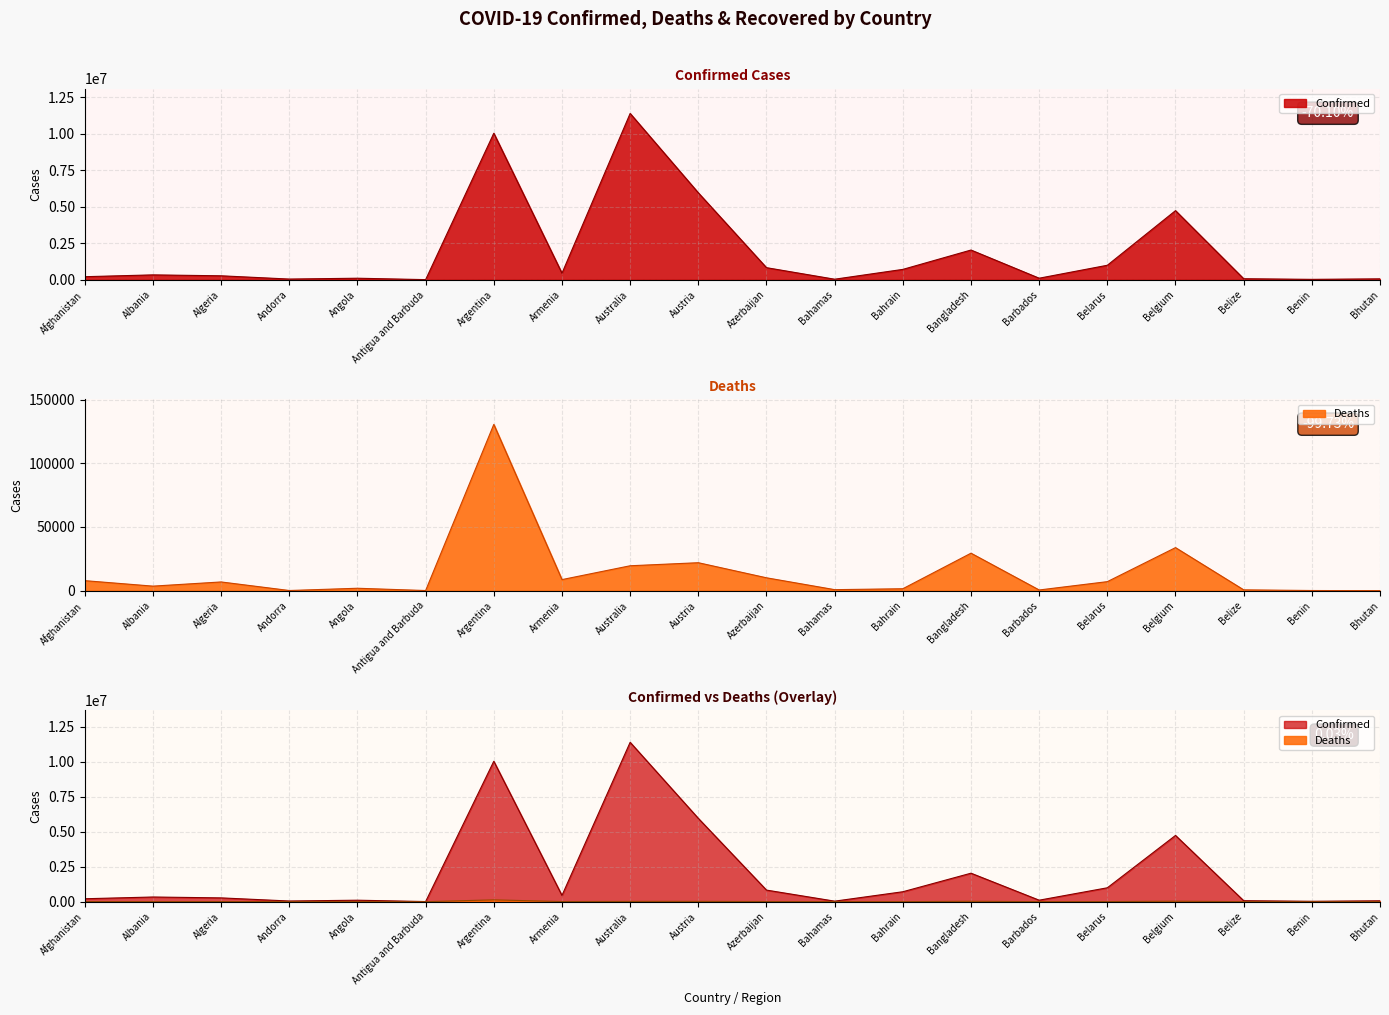

How many interior local valleys does the Deaths series have?

6